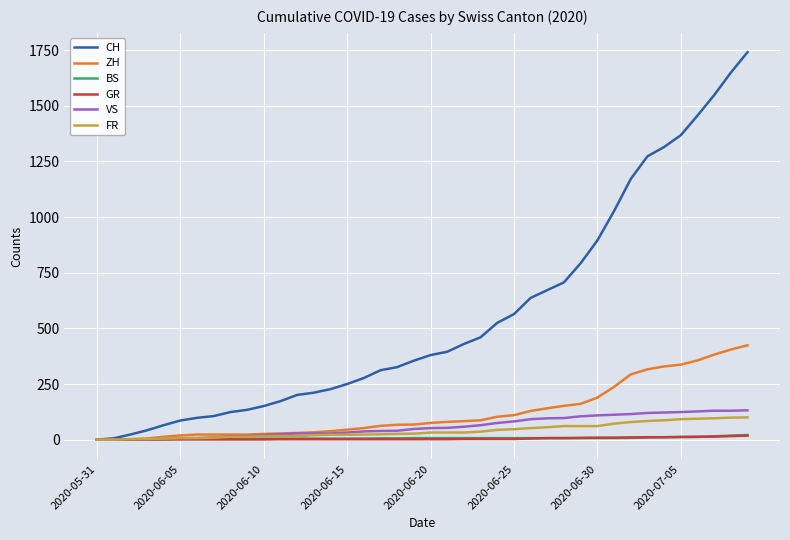

Which series has the largest range (max minus min)?

CH